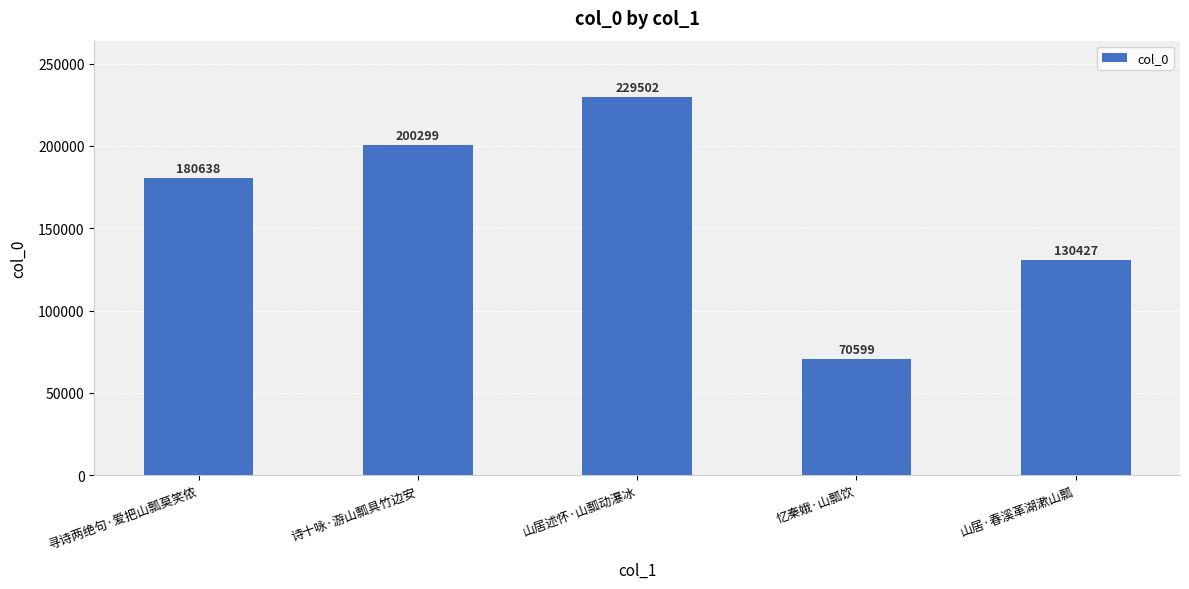

What is the change in value from 忆秦娥·山瓢饮 to 山居·春溪革湖漱山瓢?

+59828